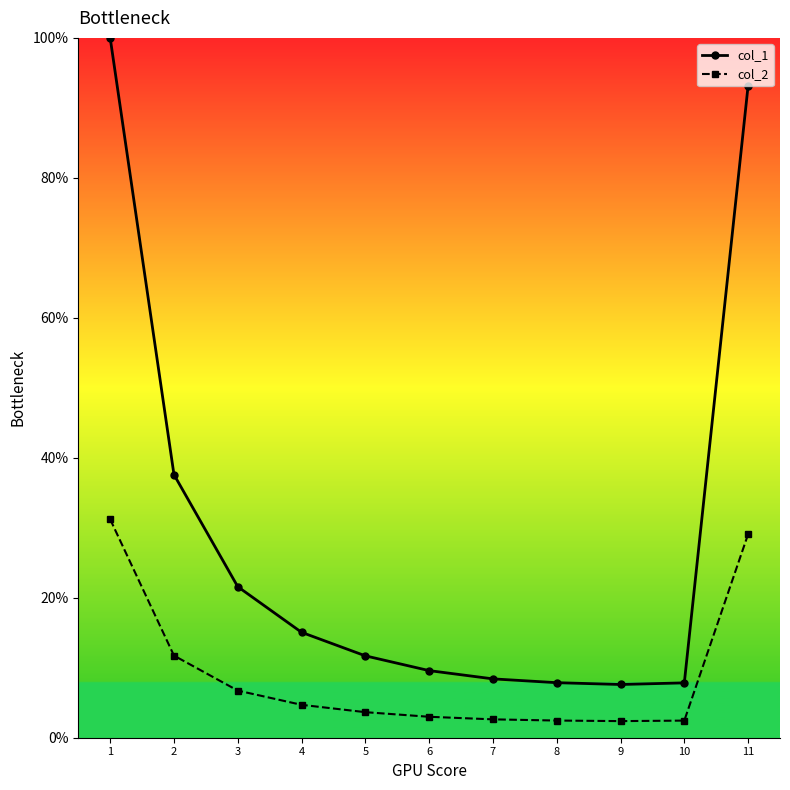

At which category is the sum across all series the highest?

1